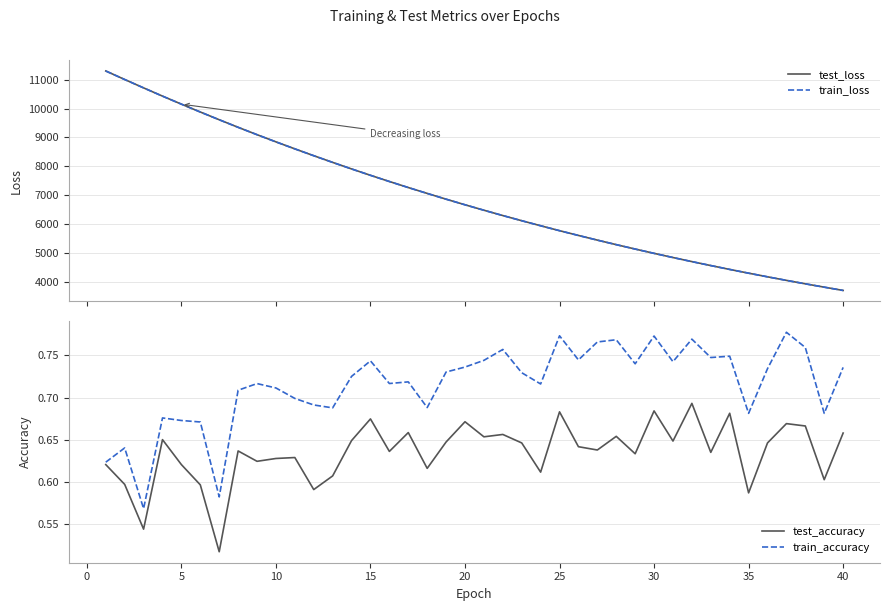

What is the lowest value of the train_loss series?

3700.2